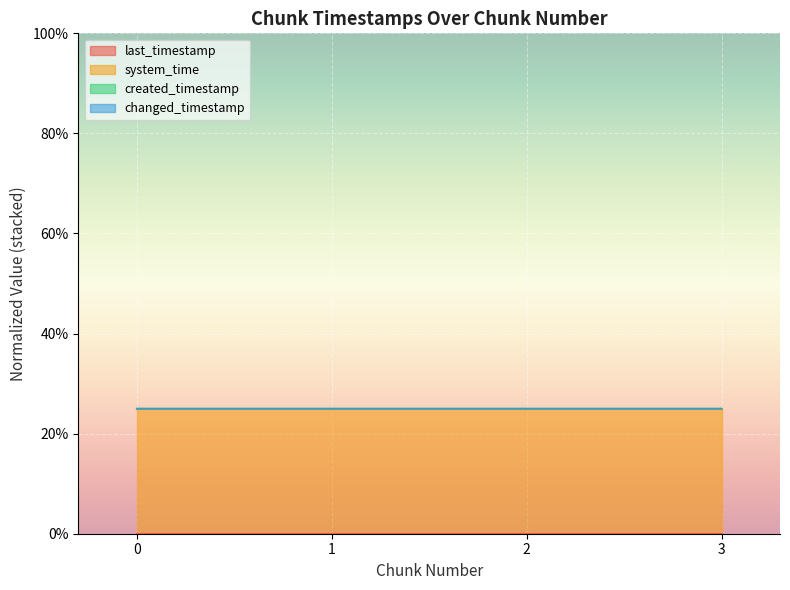

What is the minimum value for system_time?

0.3